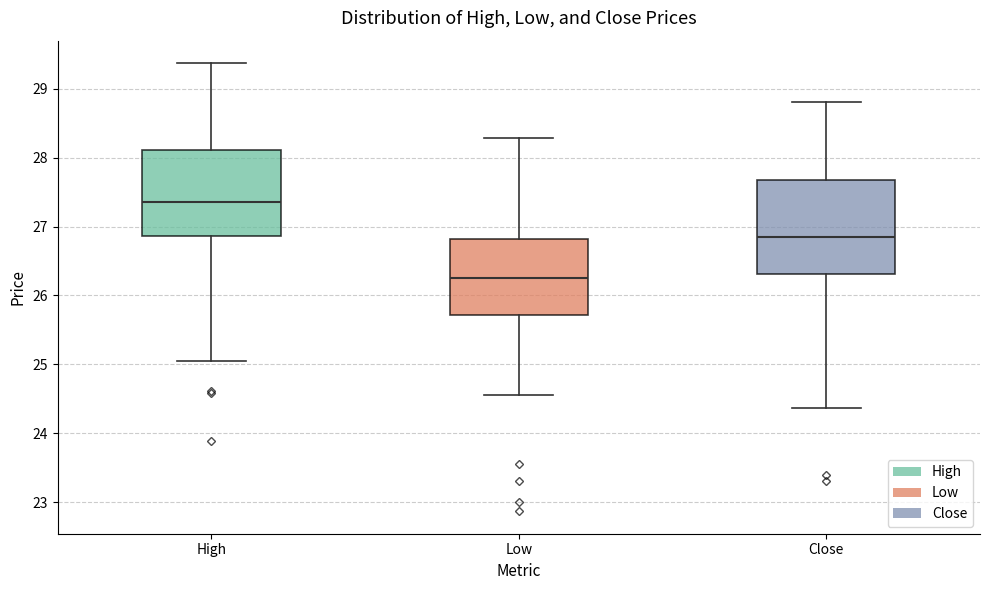

Reading left to right, read every box against the y-axis: the position of its median line, the range the box covers, and the ends of its whiskers. The values are not printed on the chart, so give them approximately, as read against the axis.

High: median 27.4, box 26.9 to 28.1, whiskers 25.0 to 29.4
Low: median 26.3, box 25.7 to 26.8, whiskers 24.6 to 28.3
Close: median 26.9, box 26.3 to 27.7, whiskers 24.4 to 28.8